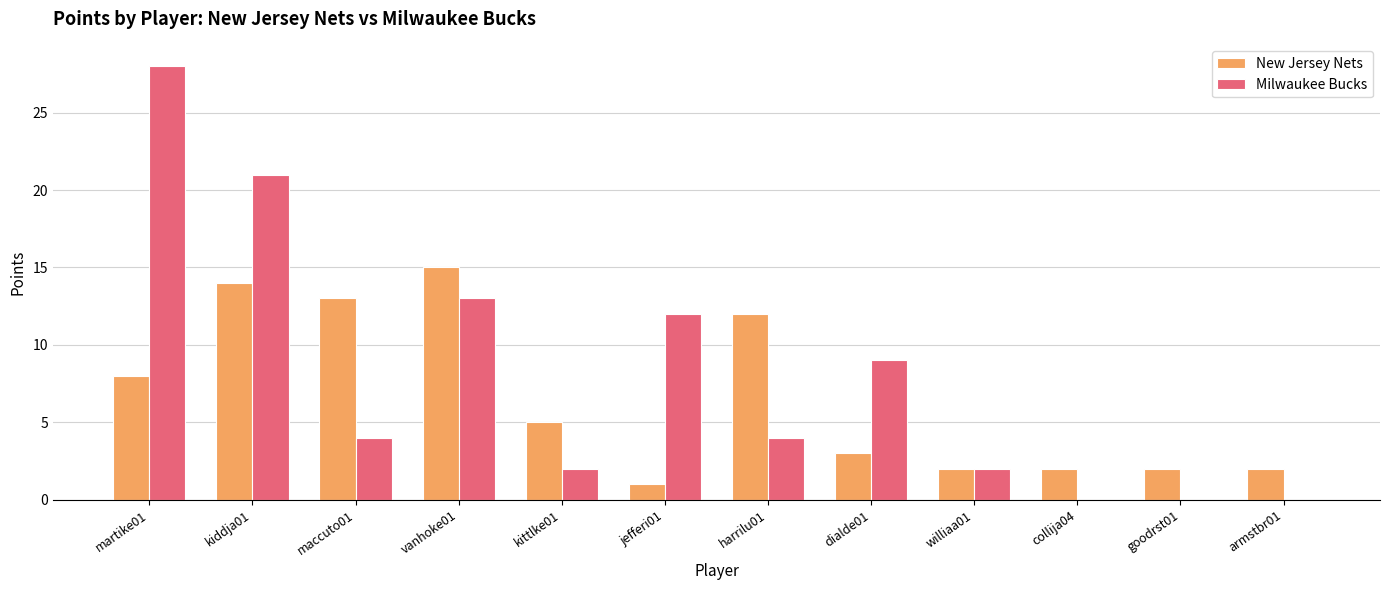

Reading left to right, list all the values displayed in this chart.

New Jersey Nets: 8	14	13	15	5	1	12	3	2	2	2	2
Milwaukee Bucks: 28	21	4	13	2	12	4	9	2	0	0	0